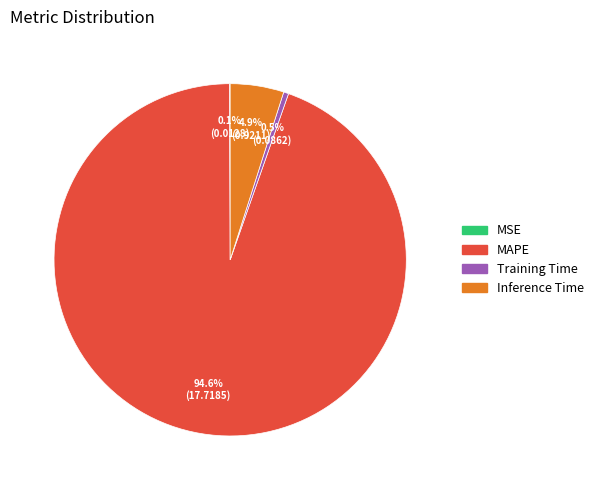

Do Training Time and MAPE together represent more than half of the pie?

Yes